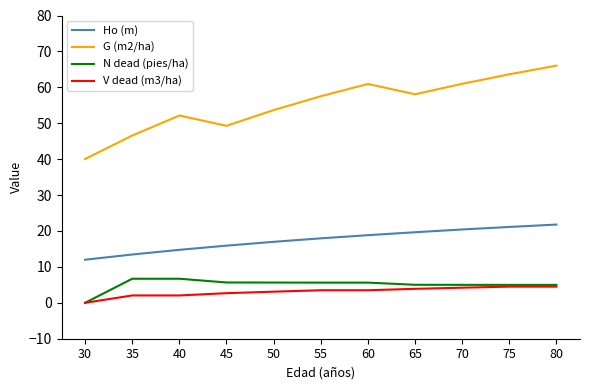

Which series has the largest range (max minus min)?

G (m2/ha)